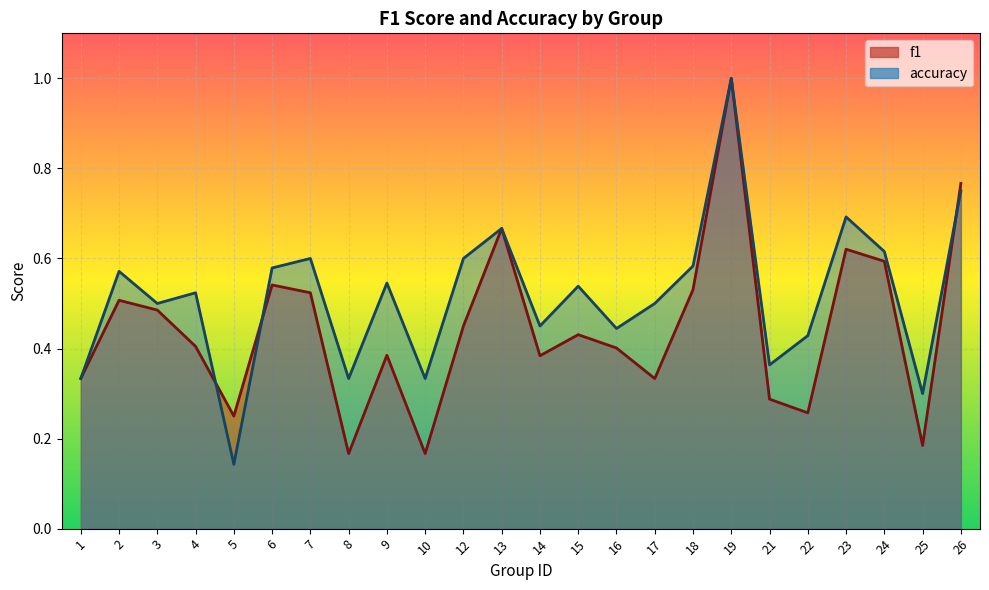

Which has a higher value, 17 or 5?

17